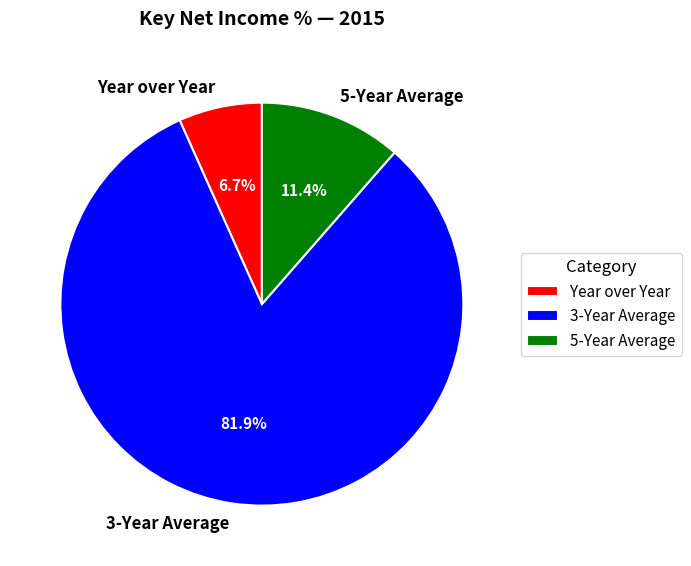

What is the majority slice?

3-Year Average